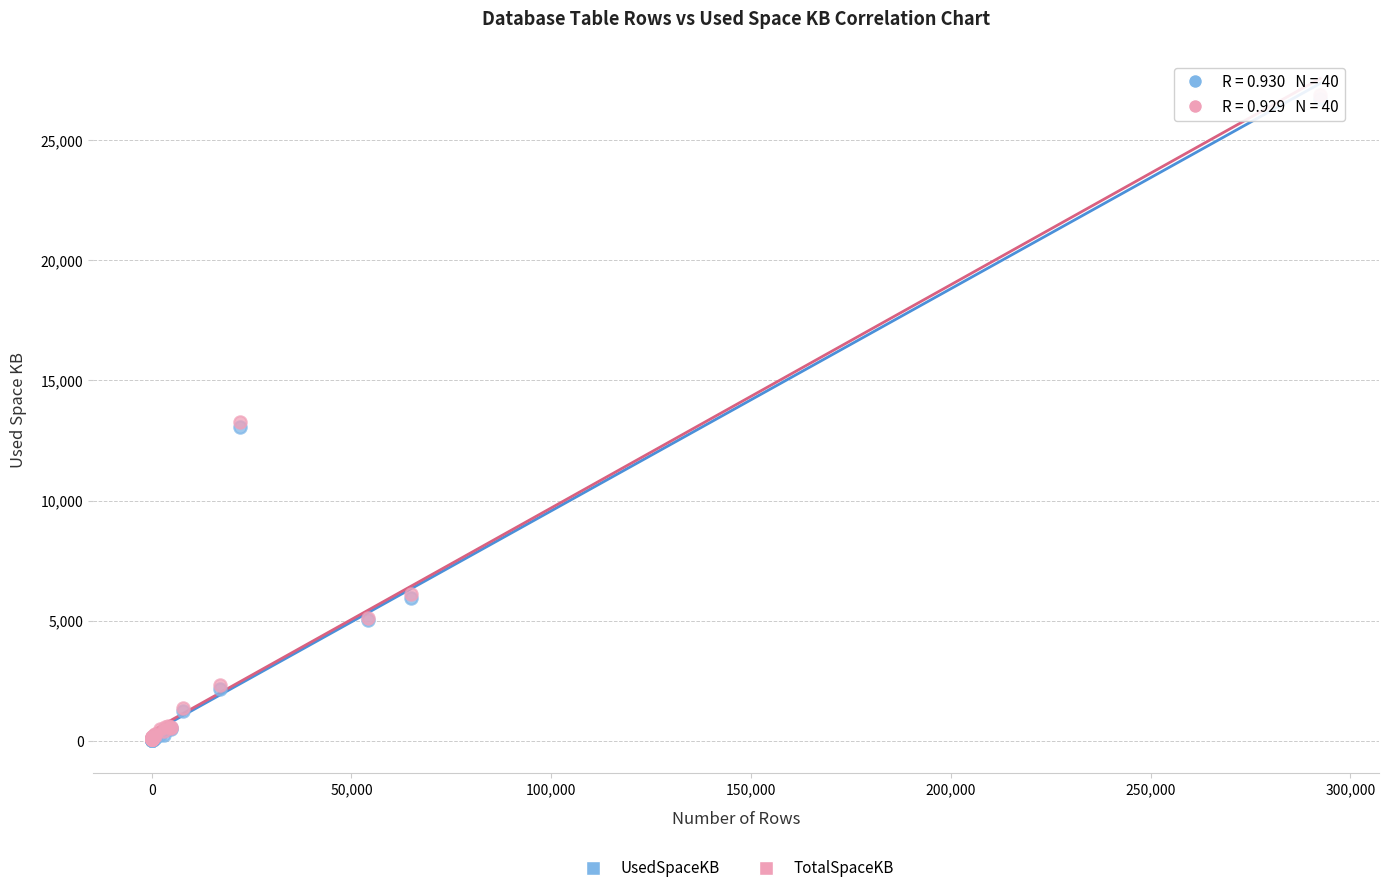

What are all the series names shown in the legend?

UsedSpaceKB, TotalSpaceKB